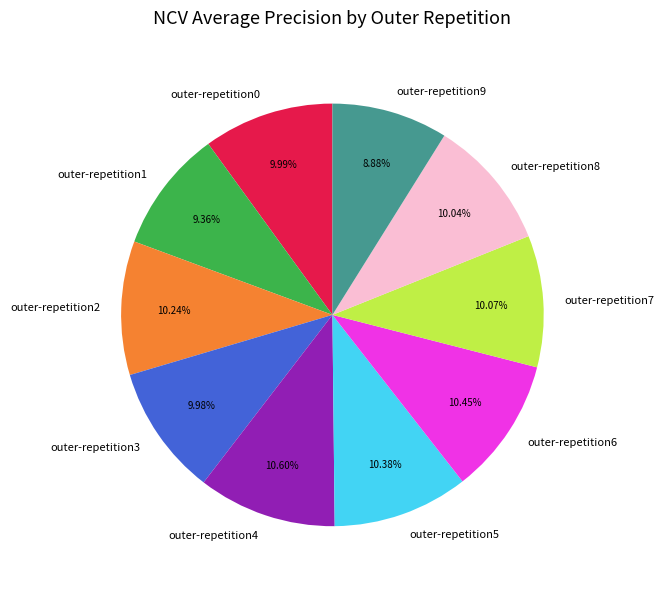

What percentage do outer-repetition0 and outer-repetition9 together represent?

18.9%